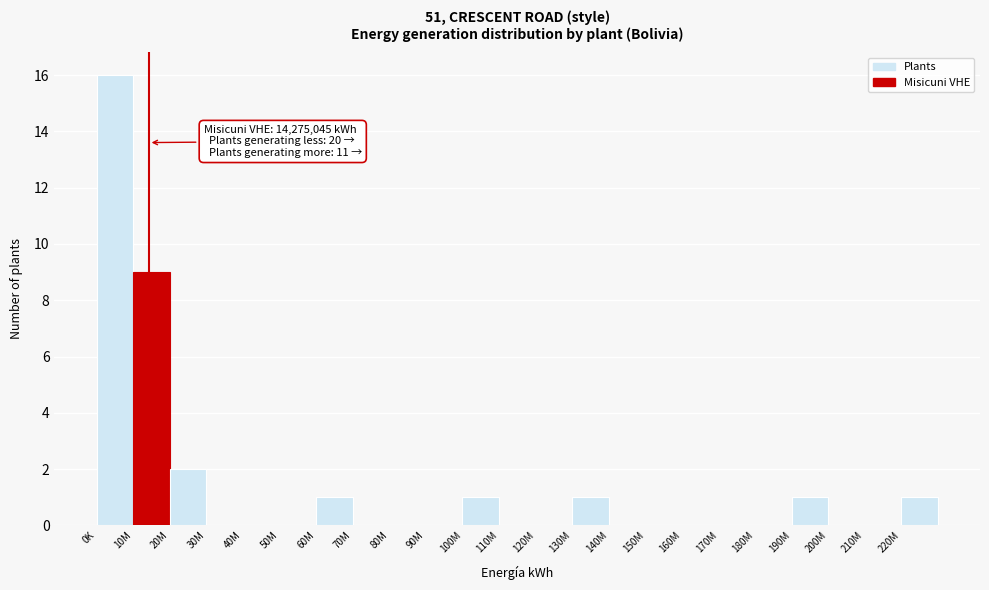

Reading left to right, list all the values displayed in this chart.

0K=16	10M=9	20M=2	30M=0	40M=0	50M=0	60M=1	70M=0	80M=0	90M=0	100M=1	110M=0	120M=0	130M=1	140M=0	150M=0	160M=0	170M=0	180M=0	190M=1	200M=0	210M=0	220M=1